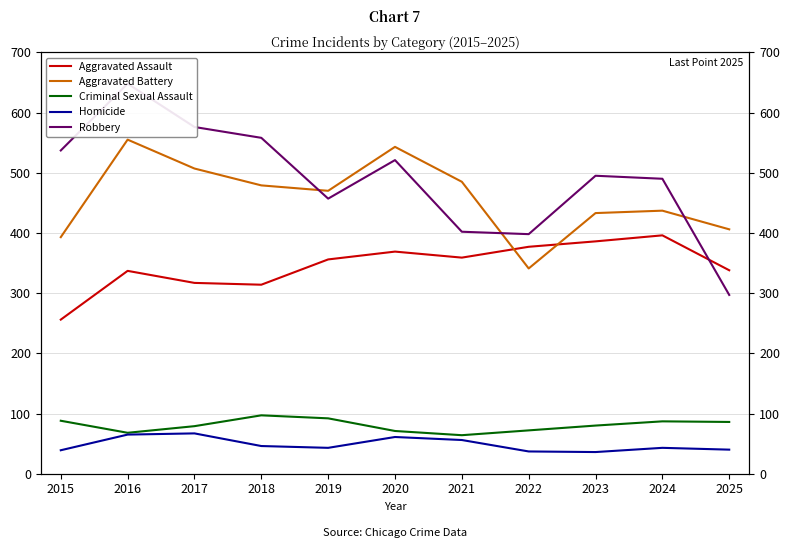

What is the highest value of the Robbery series?

648